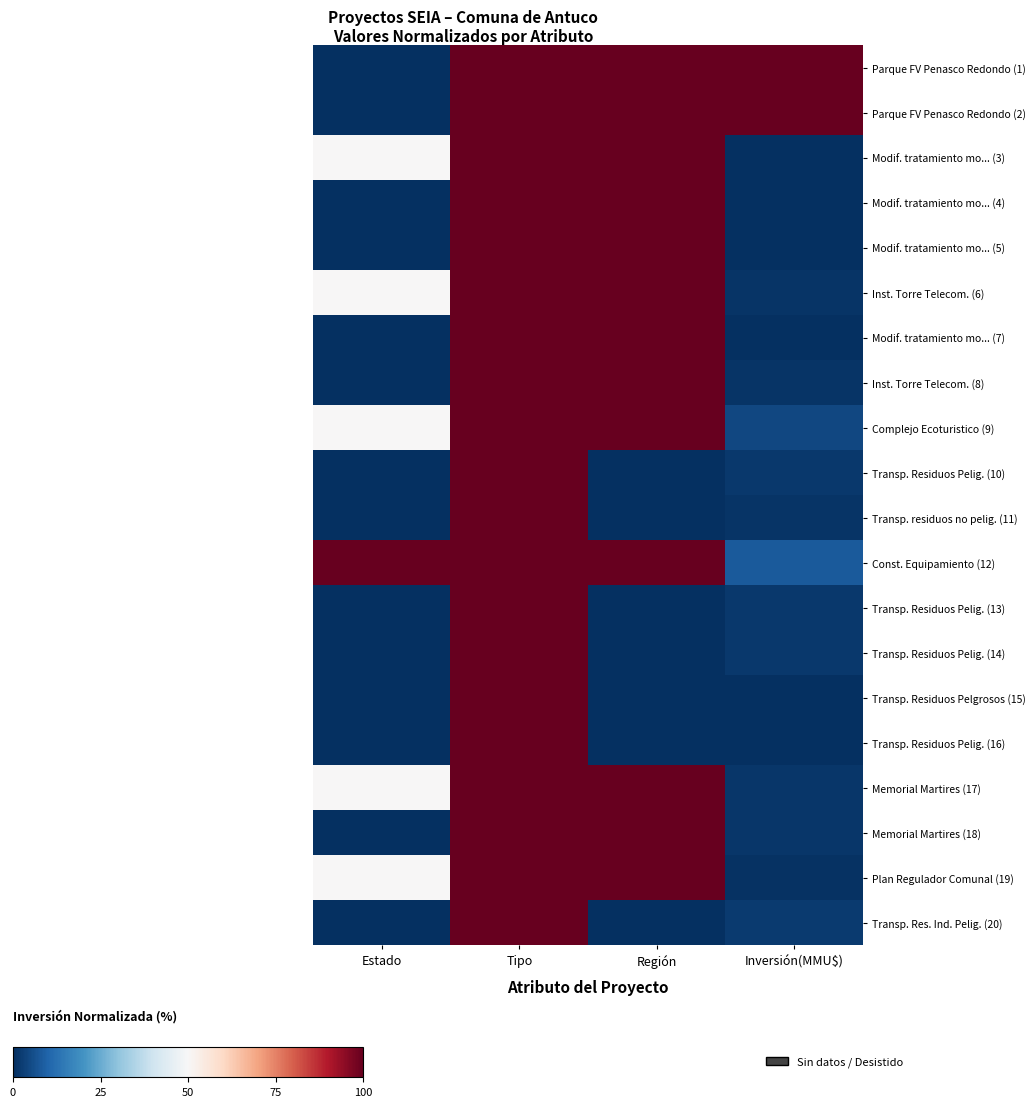

What is the total value across all series at Inversión(MMU$)?

228.0